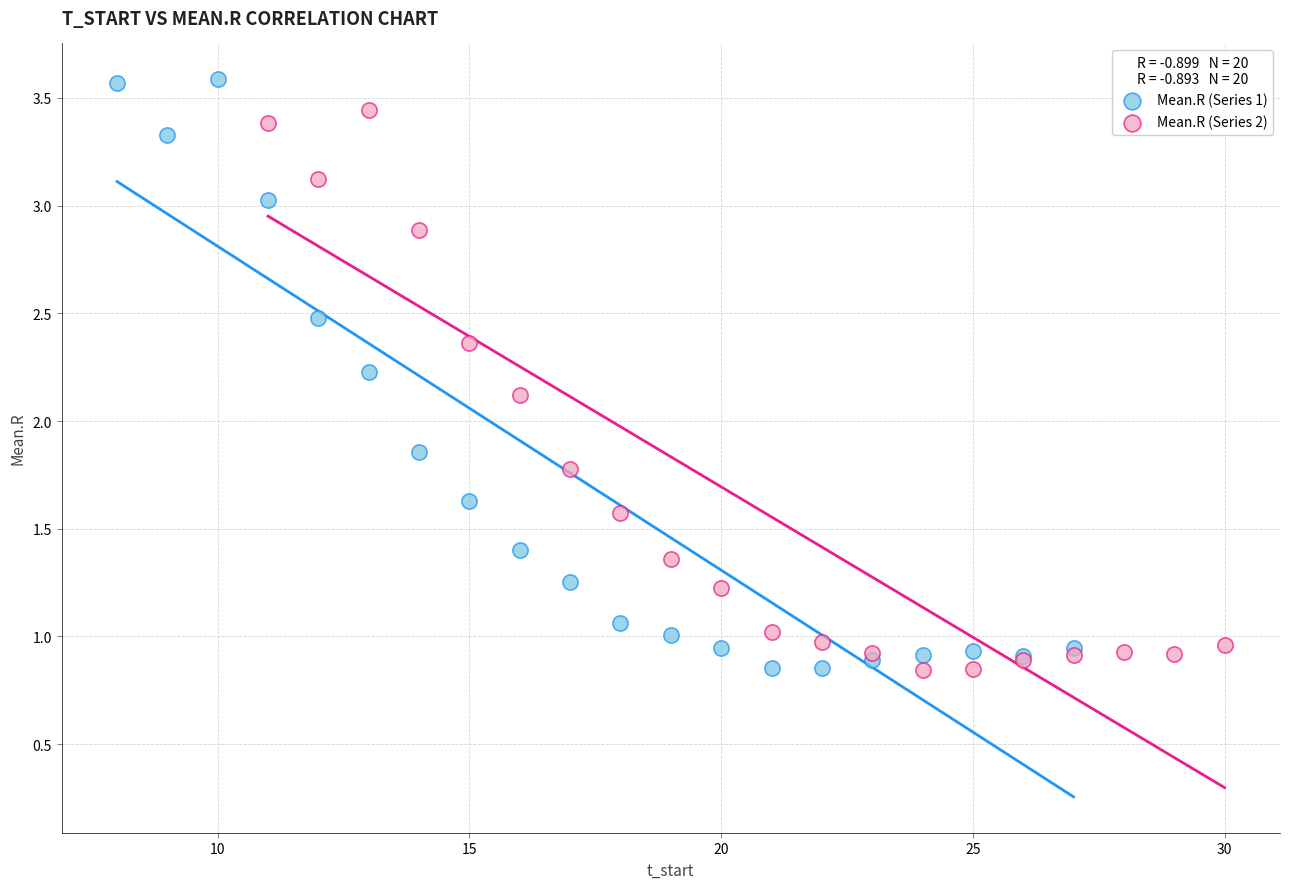

What are all the series names shown in the legend?

Mean.R (Series 1), Mean.R (Series 2)